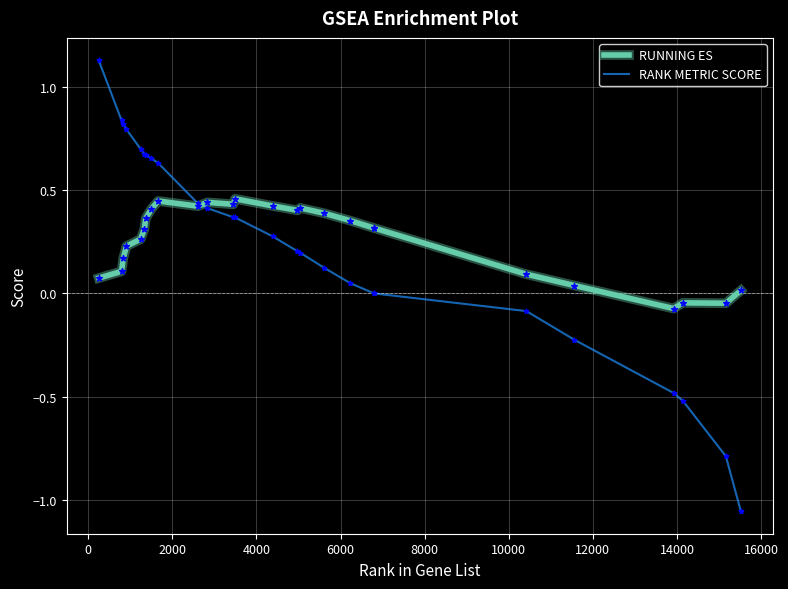

At how many categories does at least one series exceed 0?

23